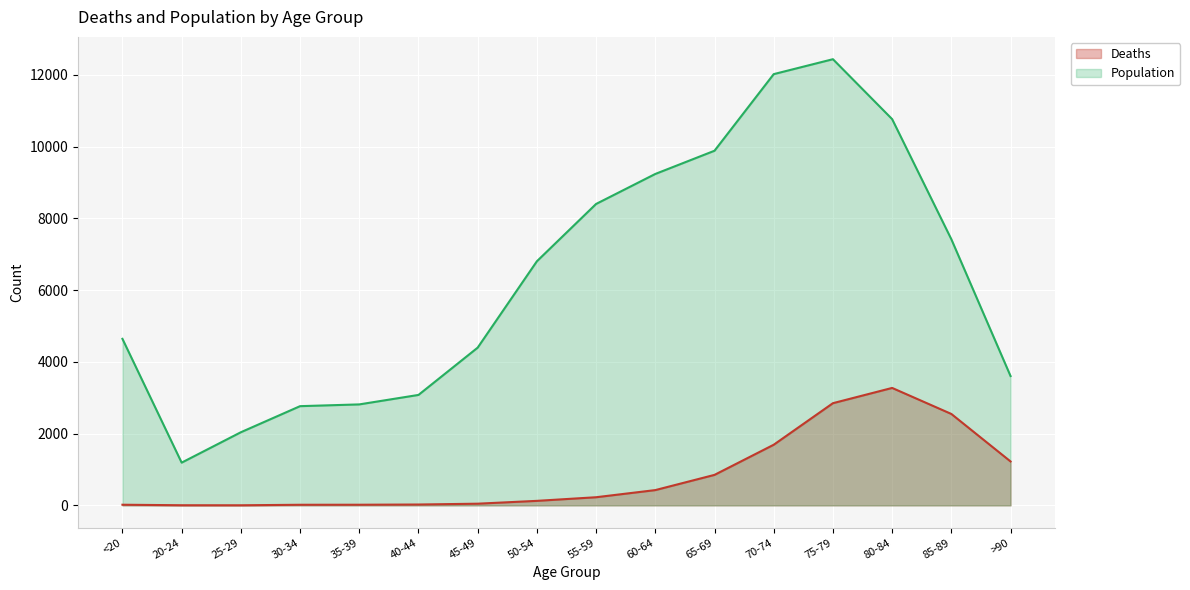

What is the sum of the Deaths values at 85-89 and >90?

3772